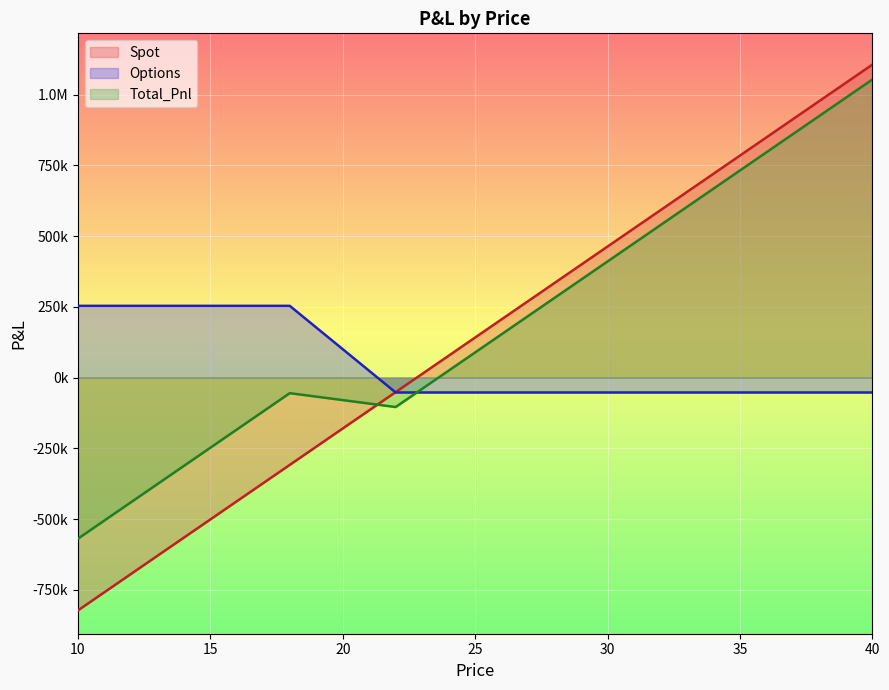

What is the difference between the second highest and second lowest values in the Total_Pnl series?

1493839.4